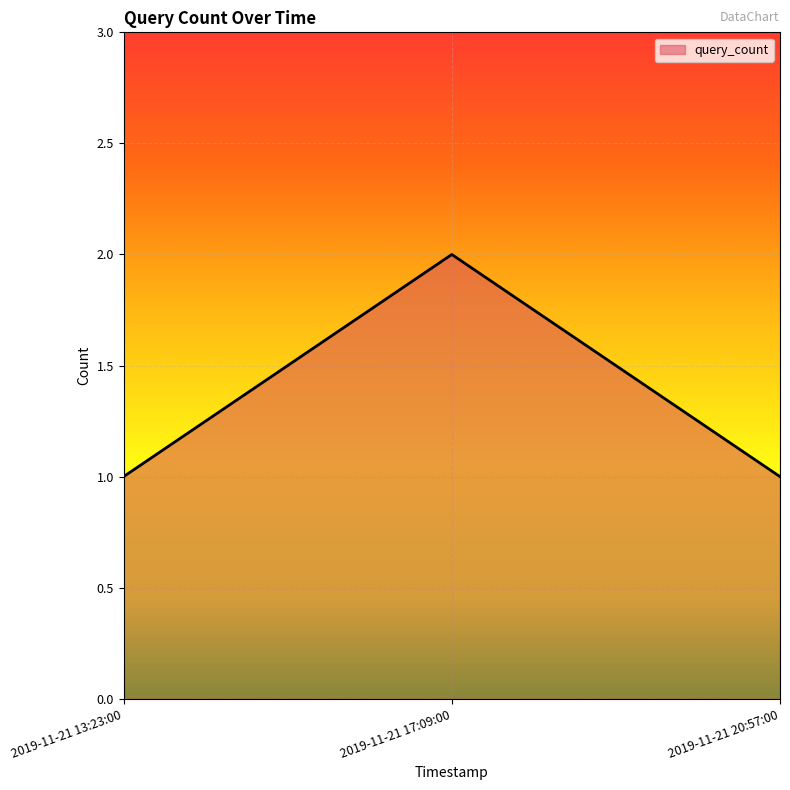

Which category has the highest value across all series?

2019-11-21 17:09:00